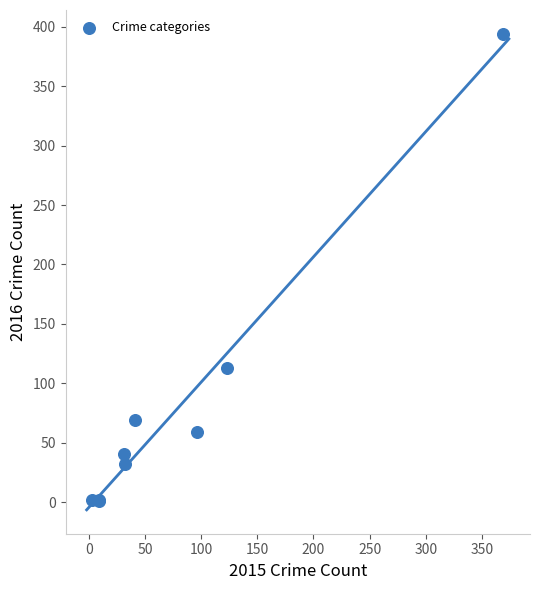

What Y value in the scatter plot is closest to 197?

113